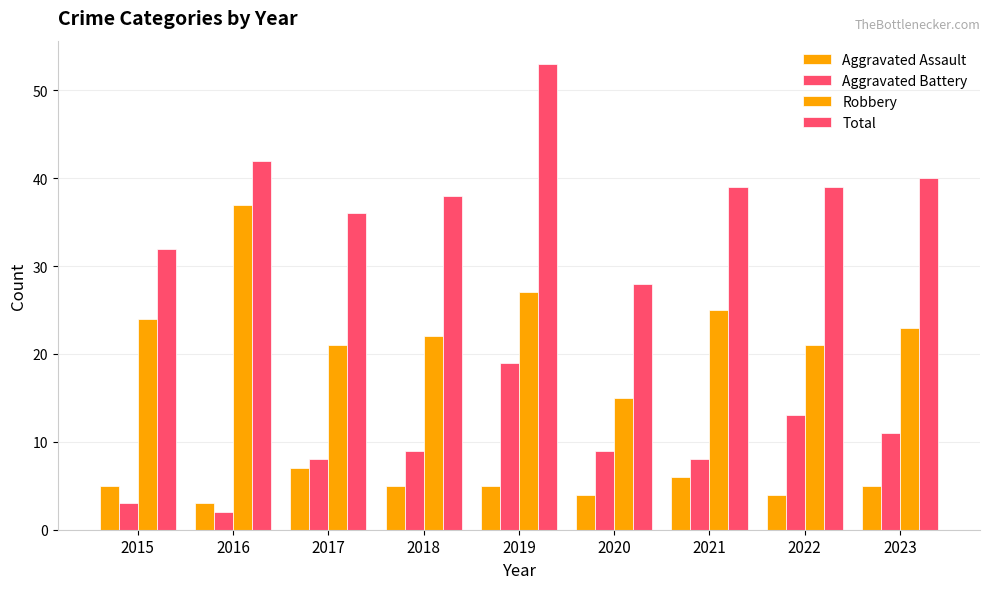

What is the difference between the Aggravated Assault values at 2016 and 2022?

1